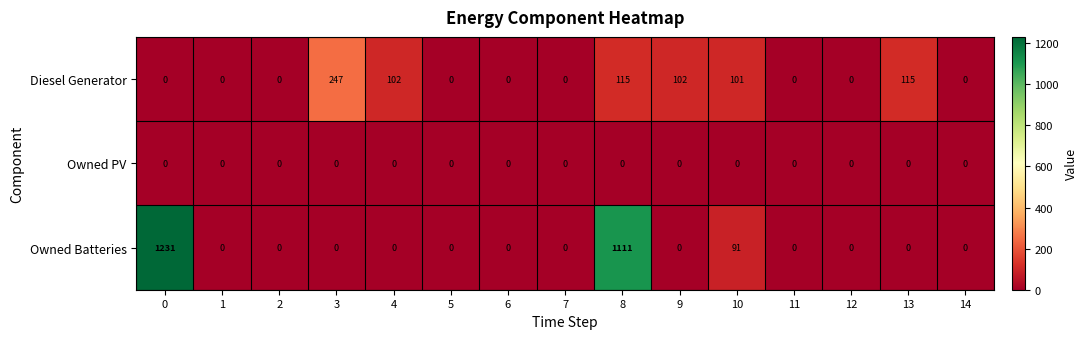

How many values in the Diesel Generator series exceed 0?

6